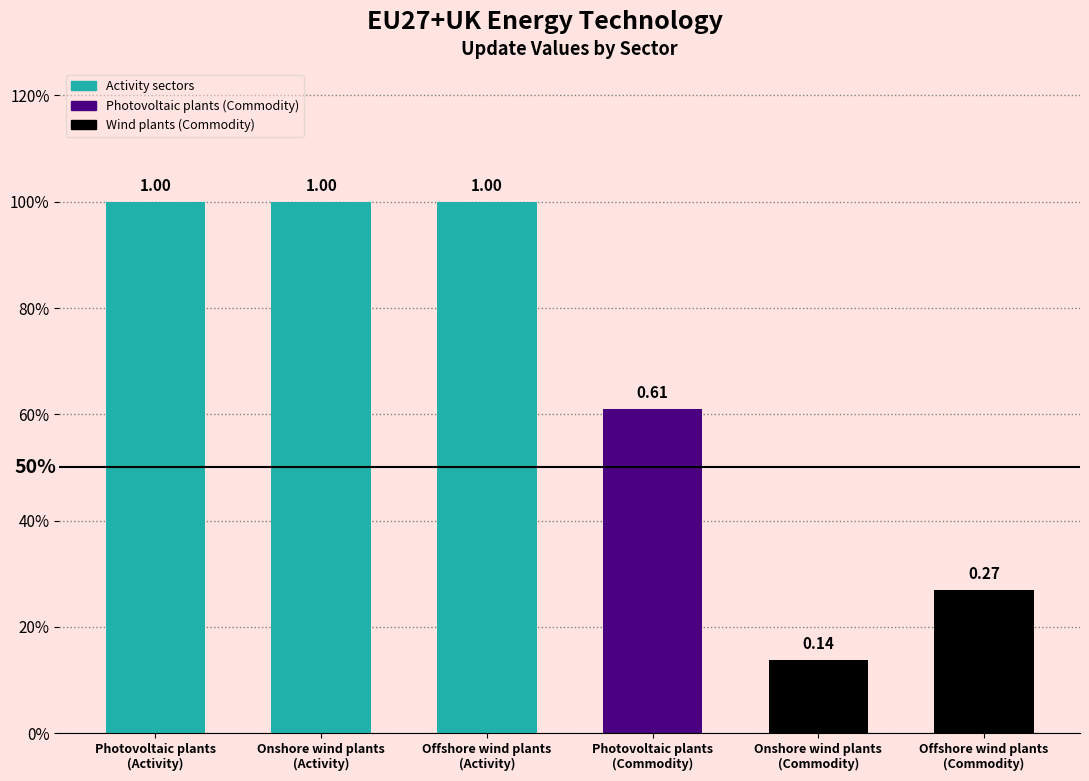

List the labels in order of value, largest first.

Photovoltaic plants
(Activity), Onshore wind plants
(Activity), Offshore wind plants
(Activity), Photovoltaic plants
(Commodity), Offshore wind plants
(Commodity), Onshore wind plants
(Commodity)